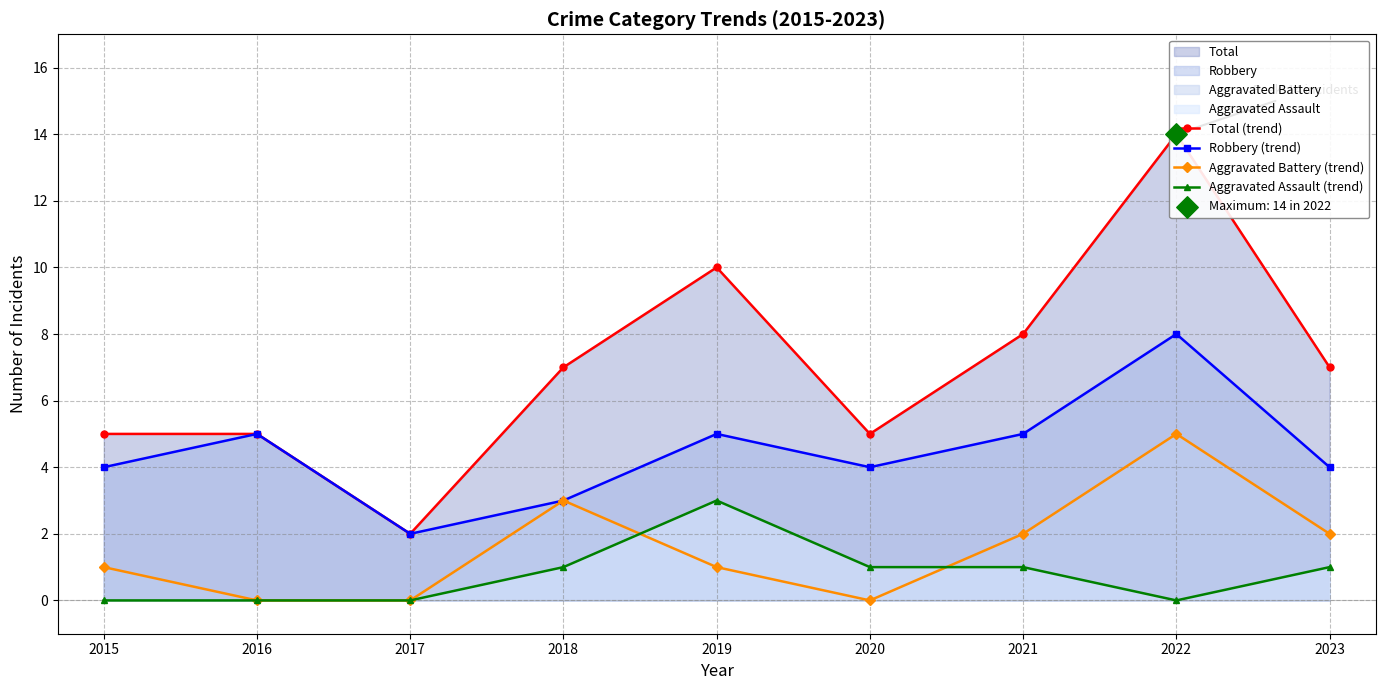

At which category is the sum across all series the highest?

2022